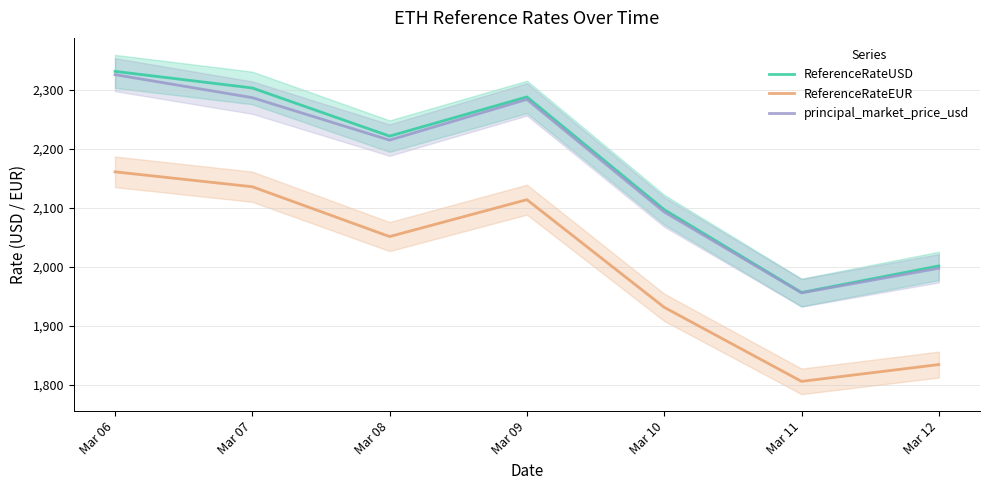

What is the value of the ReferenceRateEUR point at the 3rd from the left?

2051.0